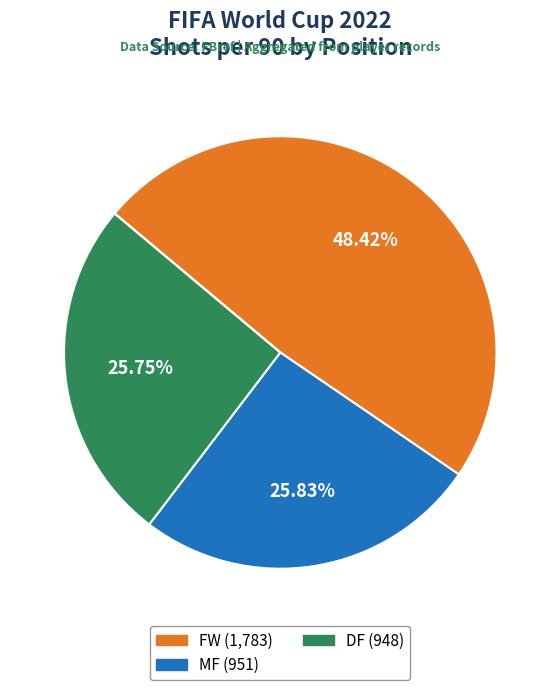

Is there any slice that represents more than half of the pie?

No